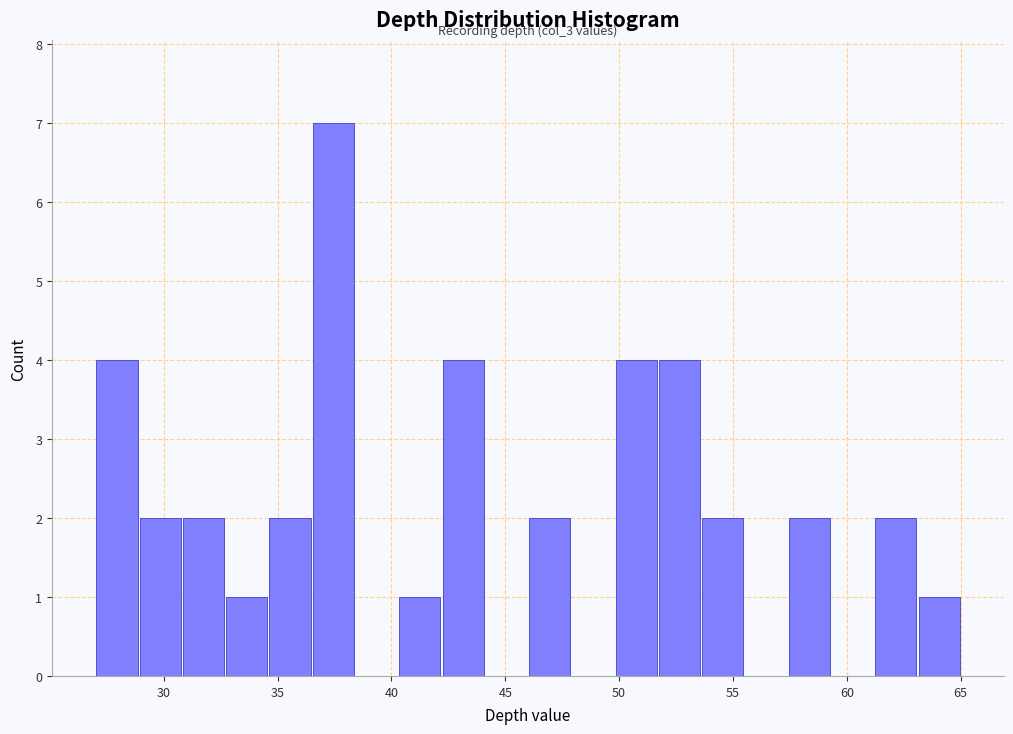

Read against the x-axis, roughly where is the centre of the tallest bar?

37.5